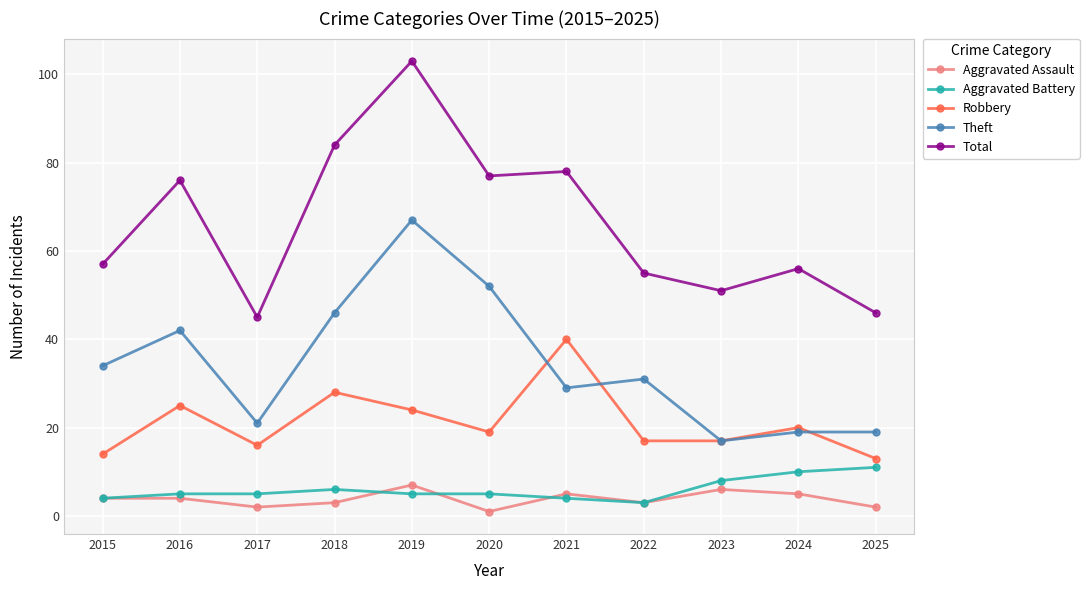

The Aggravated Battery series shows 3 at 2022. True or false?

True